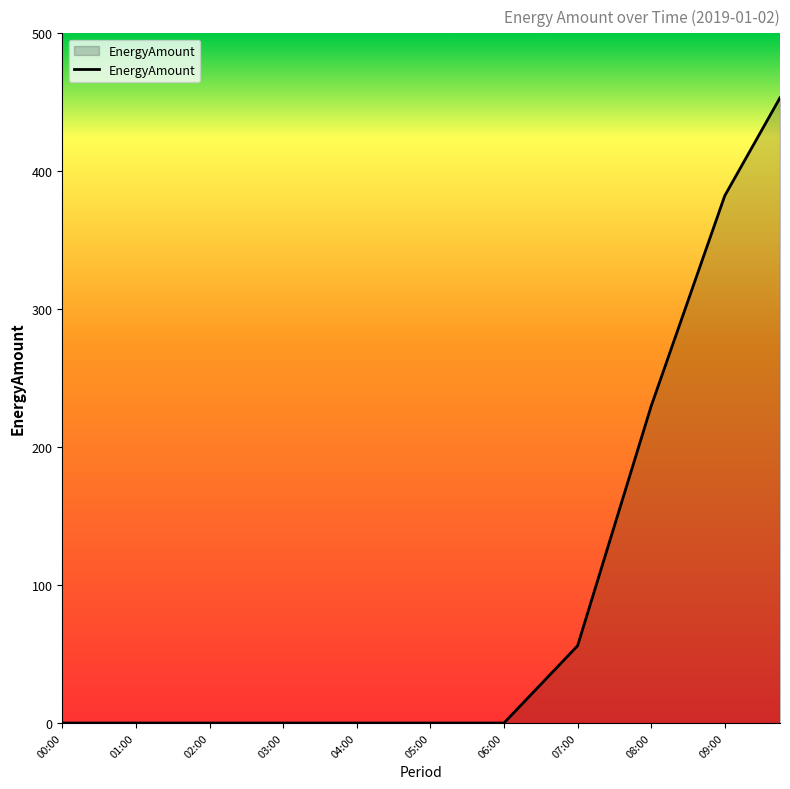

What is the difference between the maximum and minimum values?

453.3